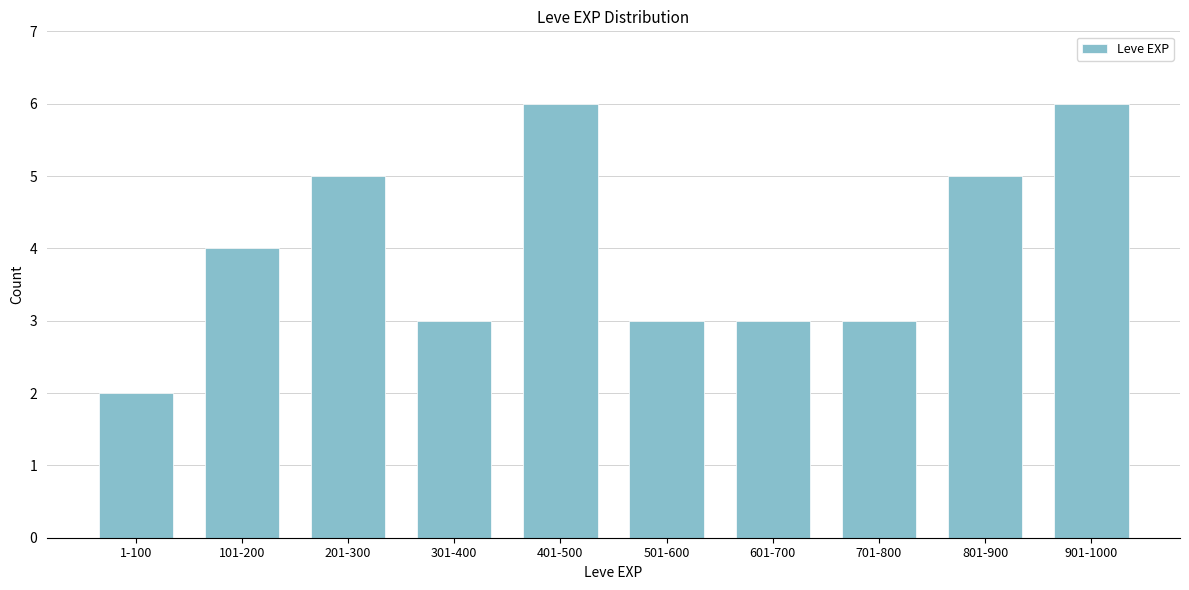

Reading left to right, transcribe all the data shown in this chart.

1-100=2	101-200=4	201-300=5	301-400=3	401-500=6	501-600=3	601-700=3	701-800=3	801-900=5	901-1000=6